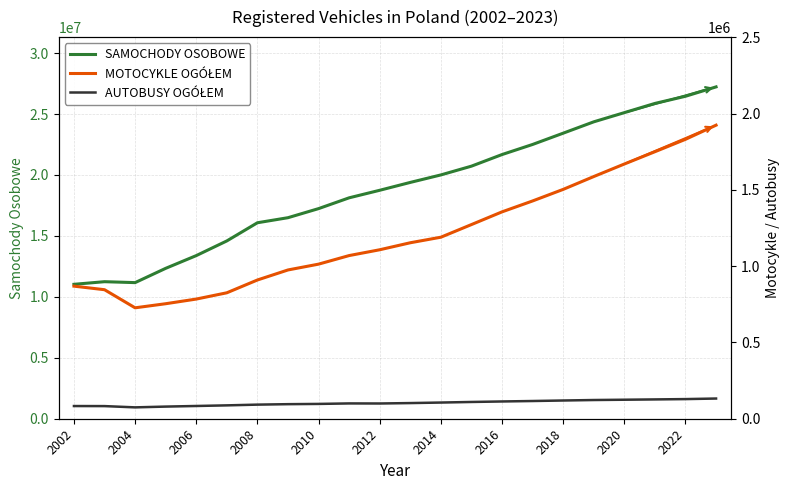

What is the label of the 1st point from the left?

2002